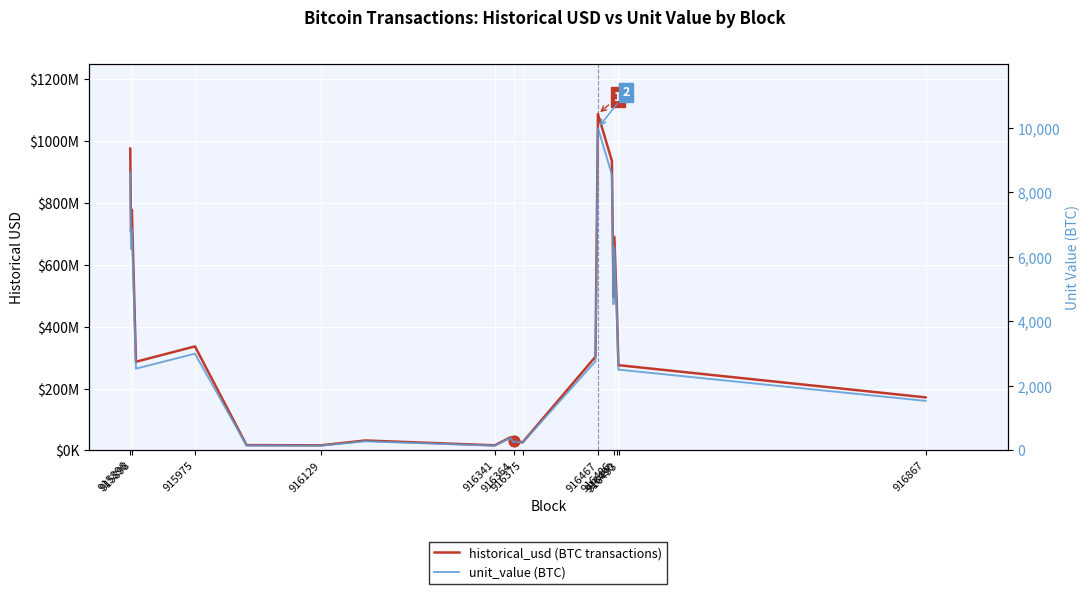

At which category is the sum across all series the highest?

916467